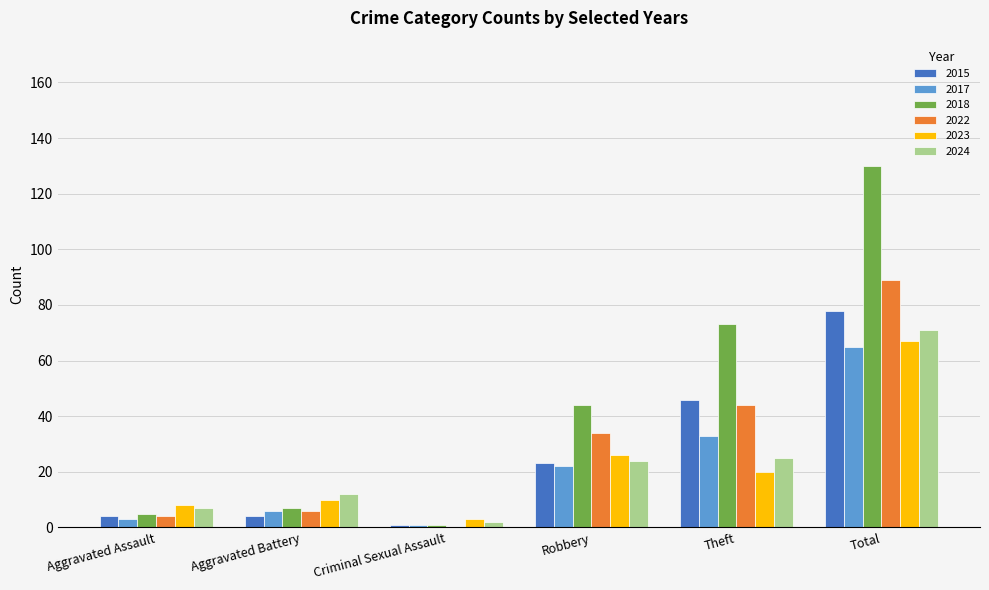

What is the sum of all 2015 values?

156